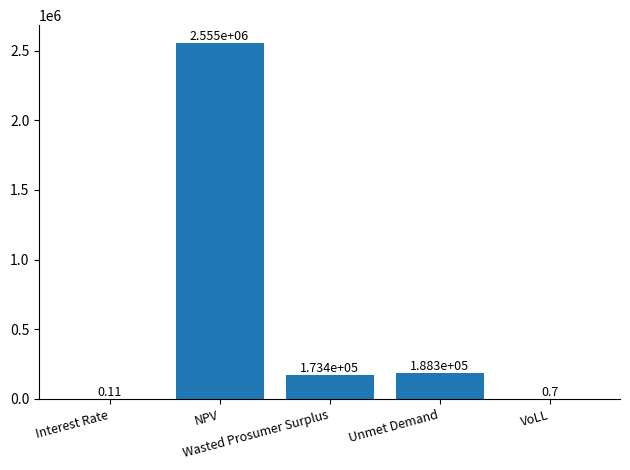

Where is the data nearest to the value 1277506?

Unmet Demand